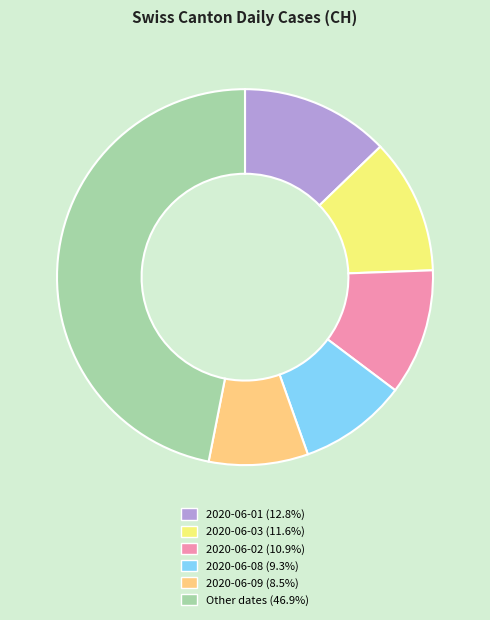

Is there any slice that represents more than half of the pie?

No